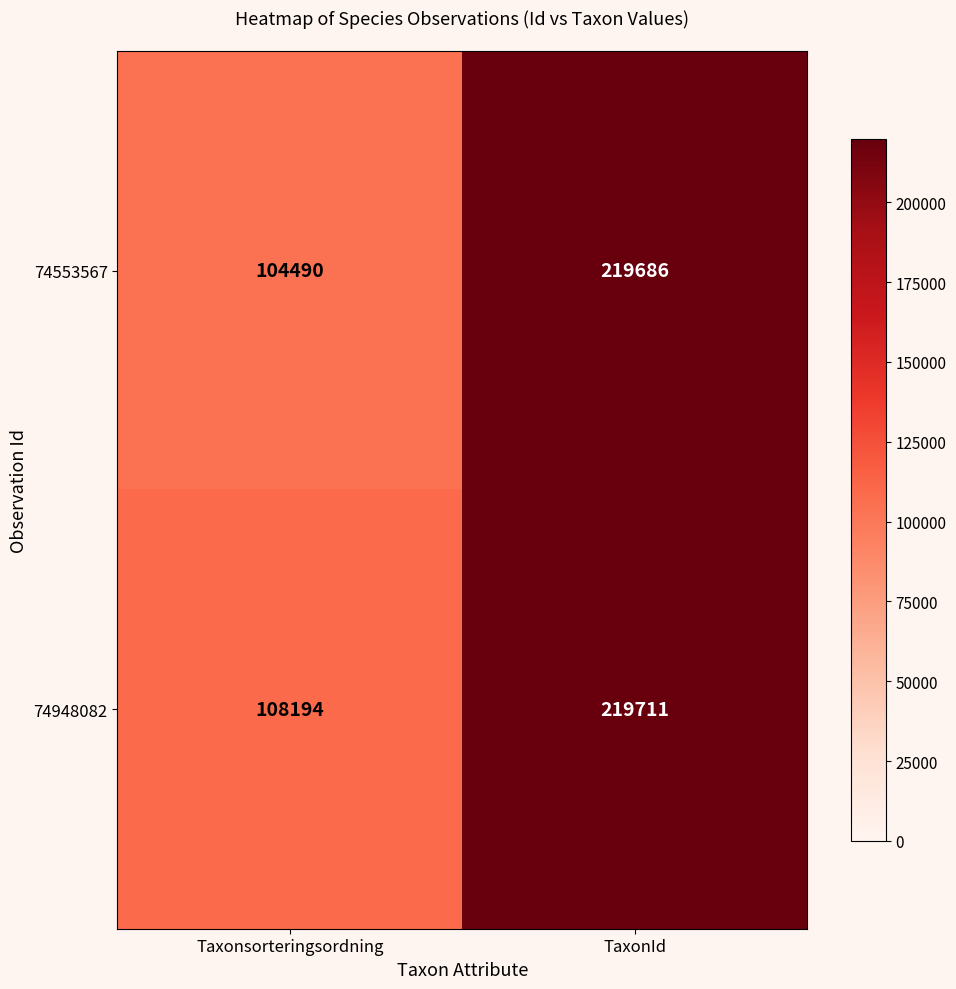

What is the sum of all 74948082 values?

327905